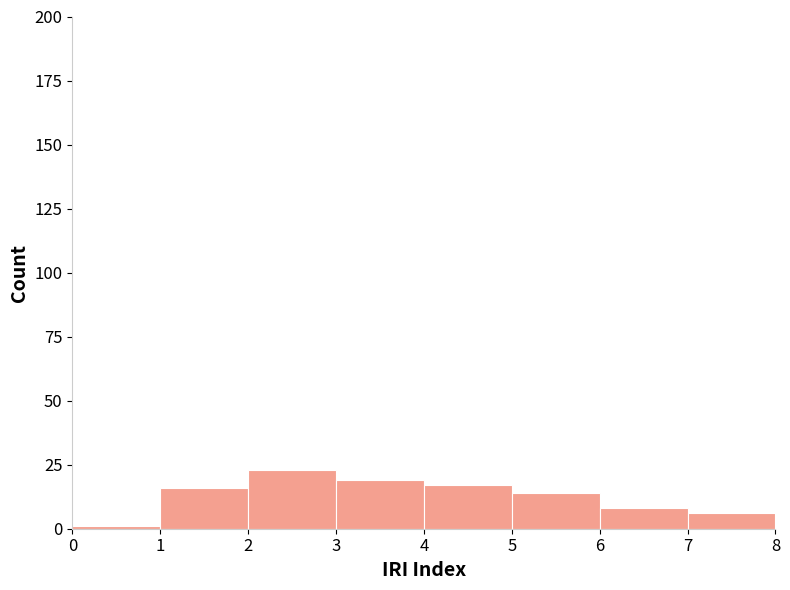

How tall is the bar that spans 3 to 4 on the x-axis? The values are not printed on the chart, so give them approximately, as read against the axis.

20